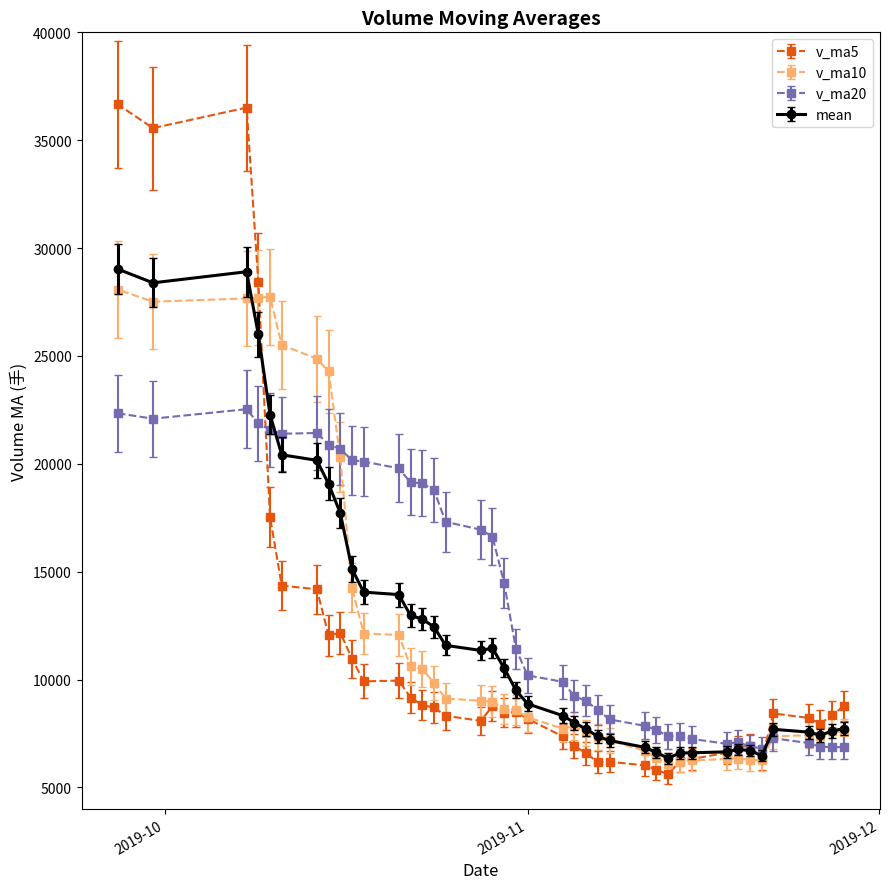

Is the value of v_ma10 at 2019-10-14 greater than the value of v_ma20 at 2019-10-15?

Yes